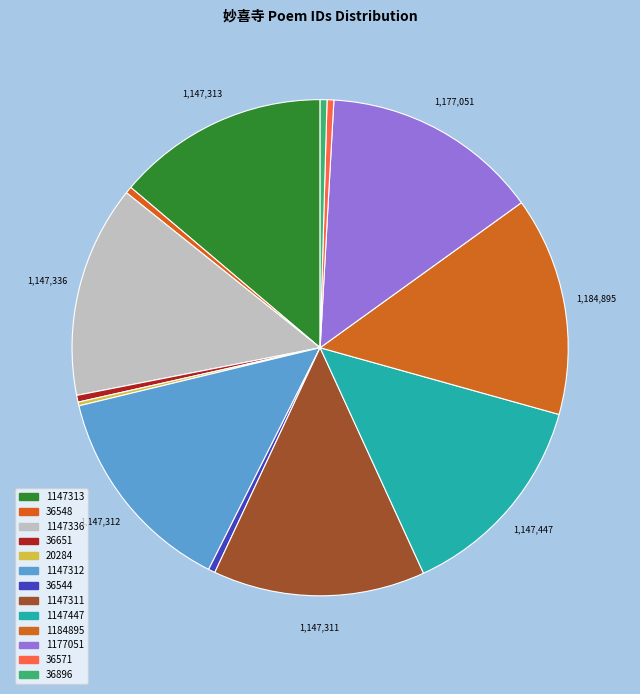

To the nearest percent, what is the difference between the largest and smallest slice percentages?

14%